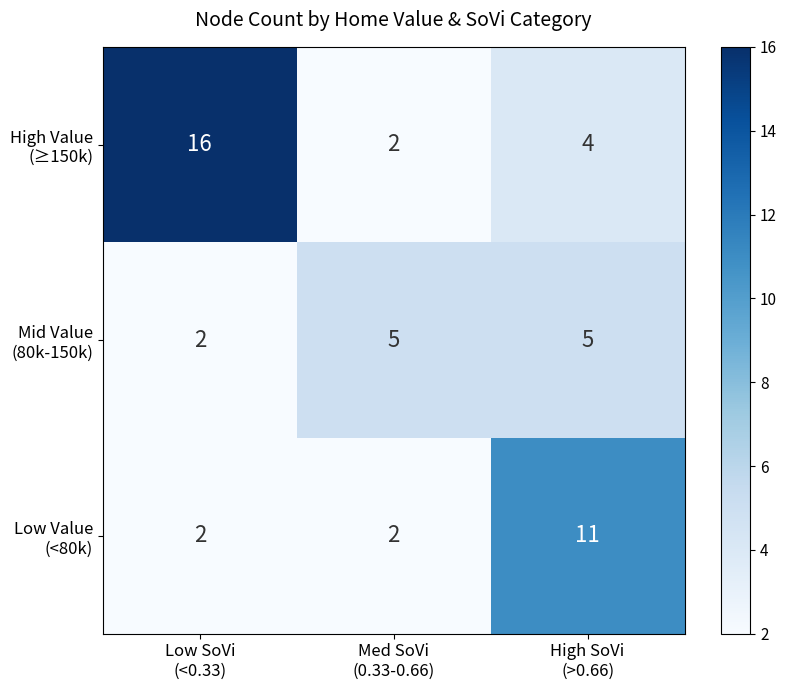

Count the number of data series in this chart.

3